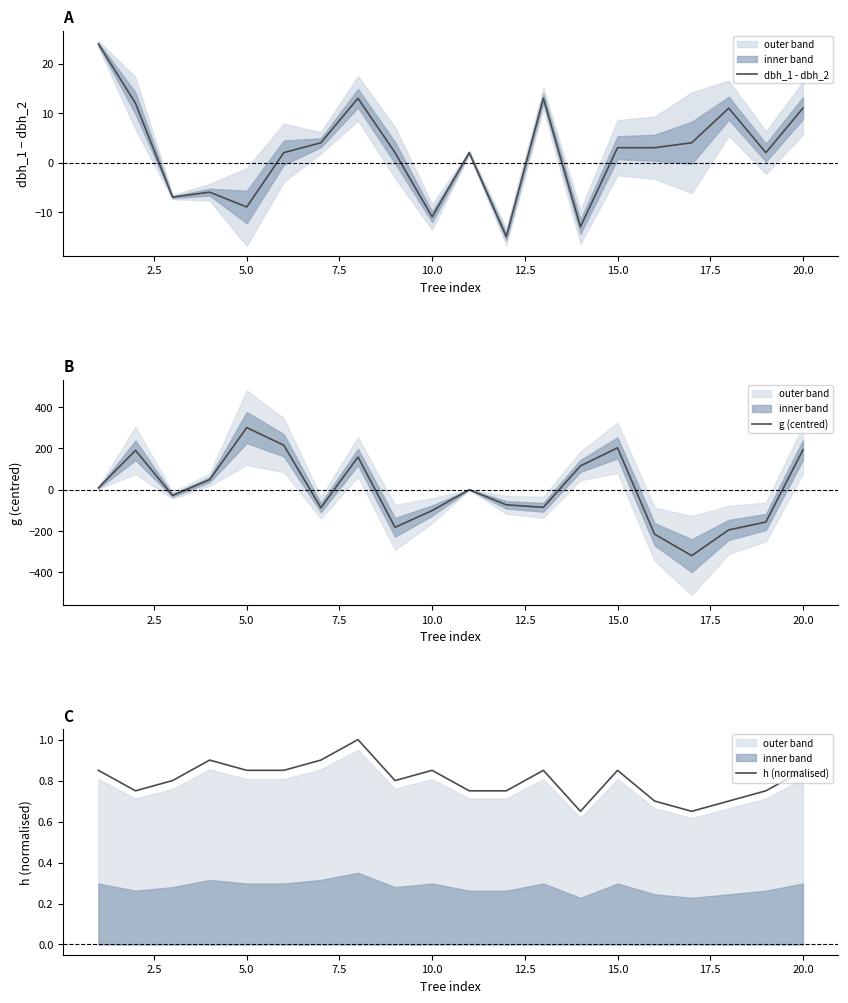

What is the lowest value of the dbh_1 - dbh_2 series?

-15